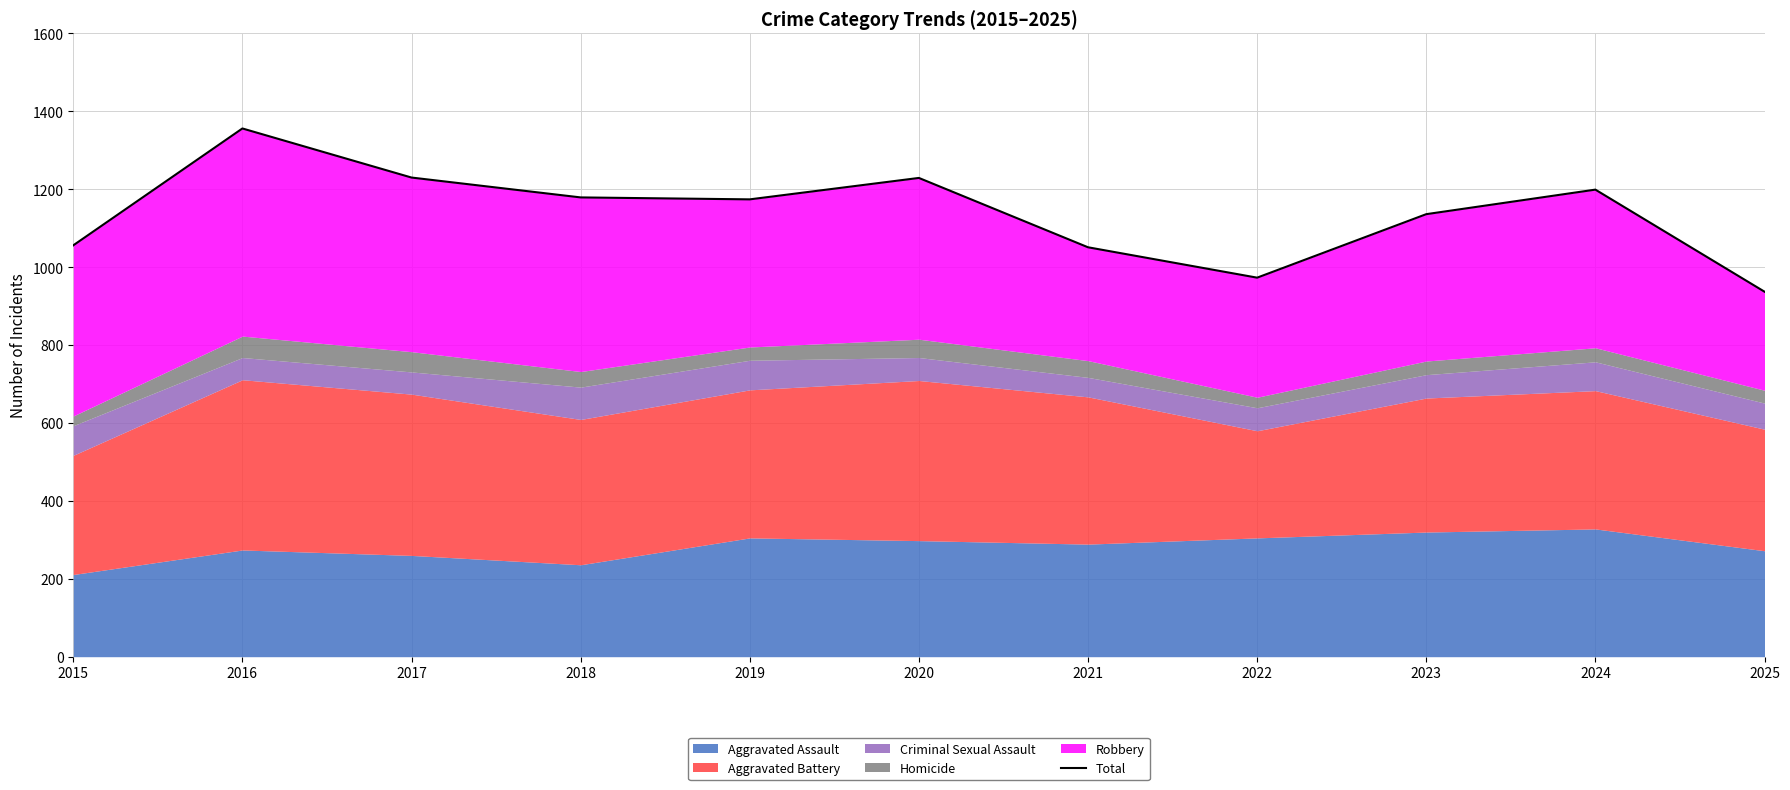

List the labels in order of value, smallest first.

2025, 2022, 2021, 2015, 2023, 2019, 2018, 2024, 2020, 2017, 2016